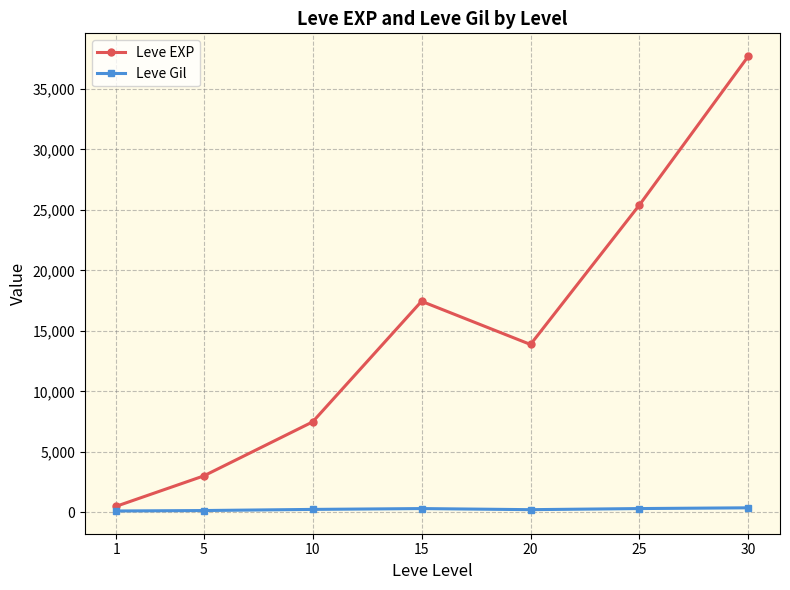

Which series changed the most between 5 and 10?

Leve EXP